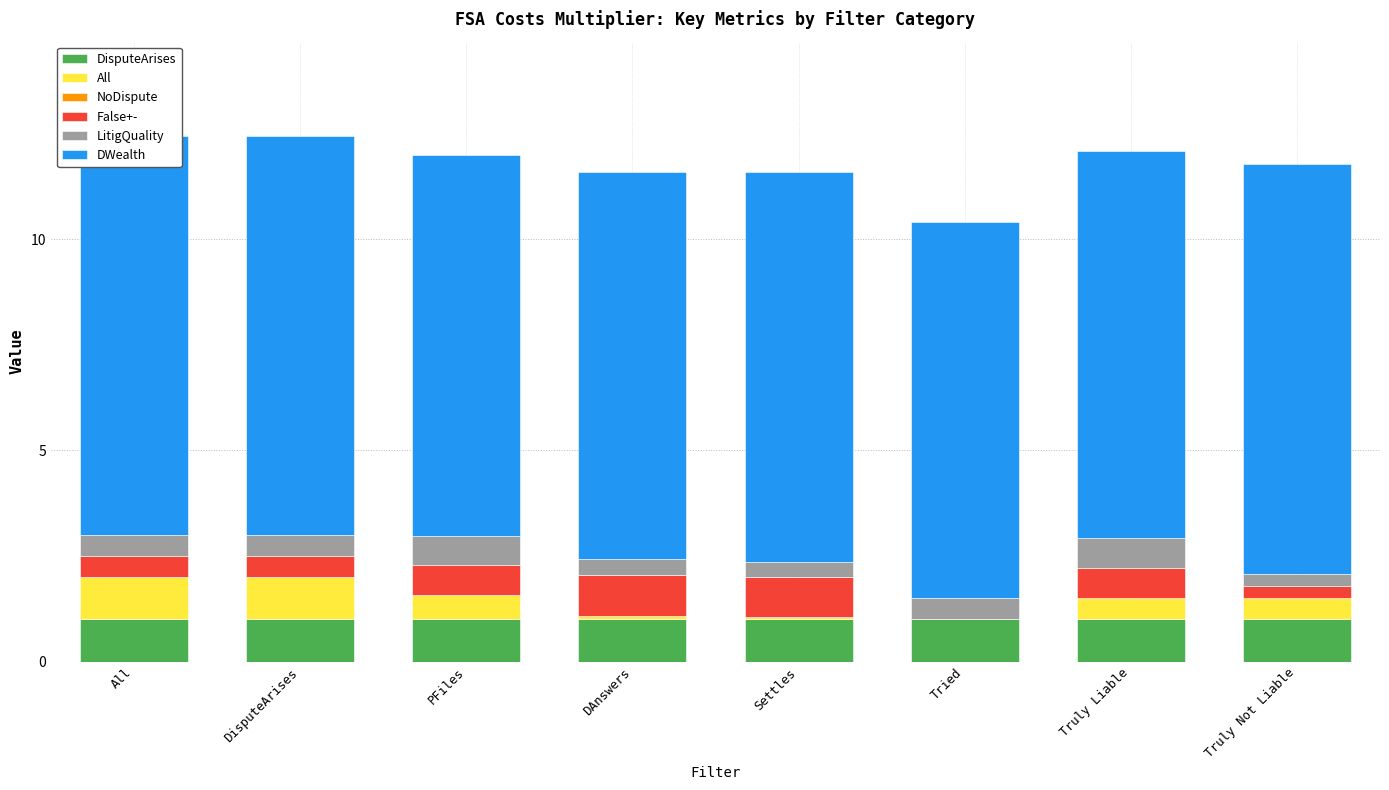

The value of DisputeArises at DisputeArises is 0.3. True or false?

False